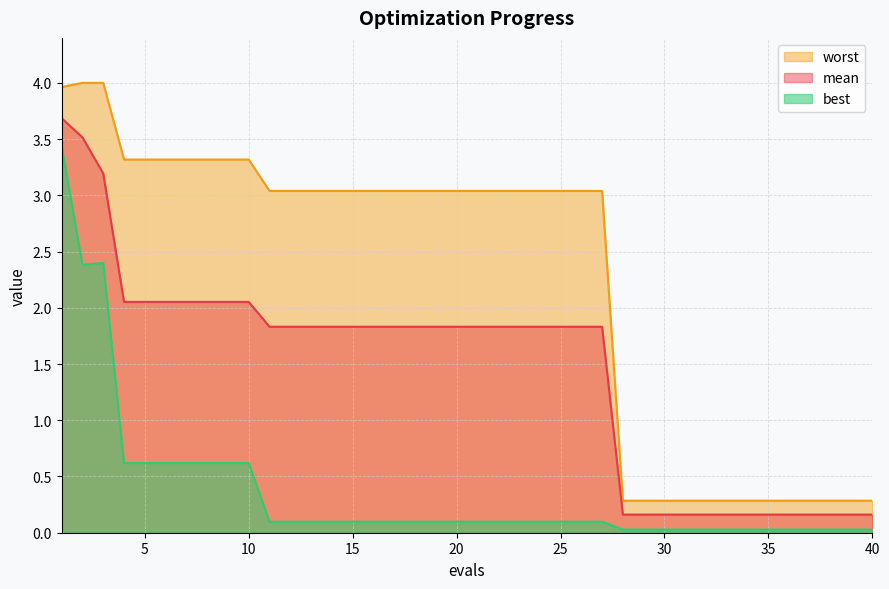

How many lines are shown in the chart?

3